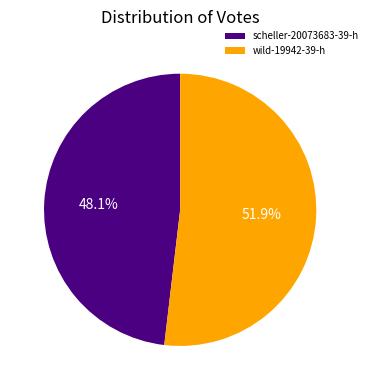

Rank the categories by value from highest to lowest.

wild-19942-39-h, scheller-20073683-39-h